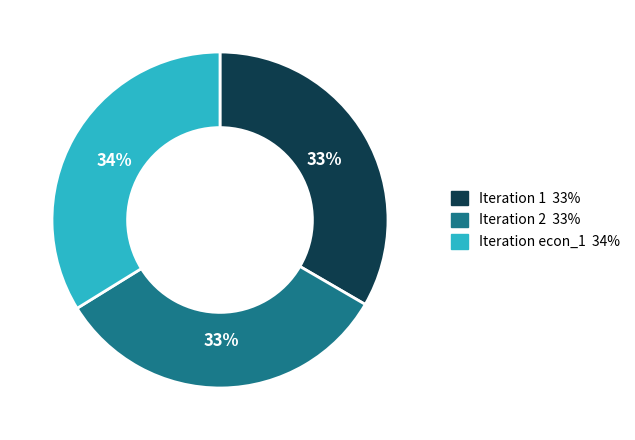

Is there a majority slice in this chart?

No